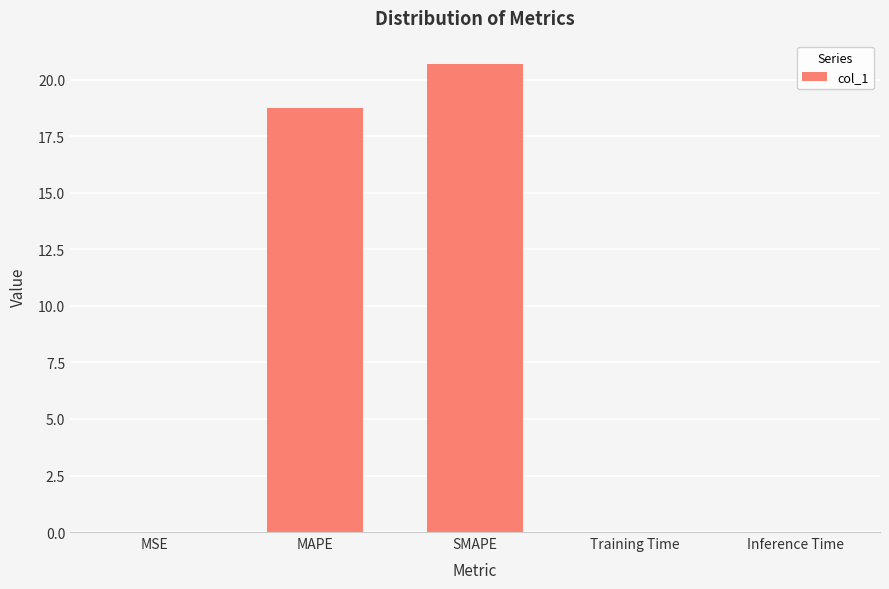

Approximately how many times larger is the value at SMAPE compared to MAPE?

1.1